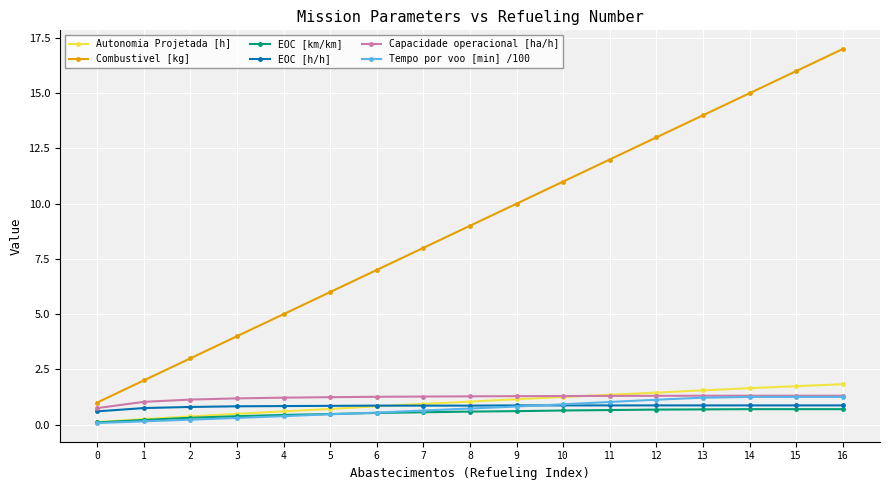

Which series has the widest spread of values?

Combustivel [kg]